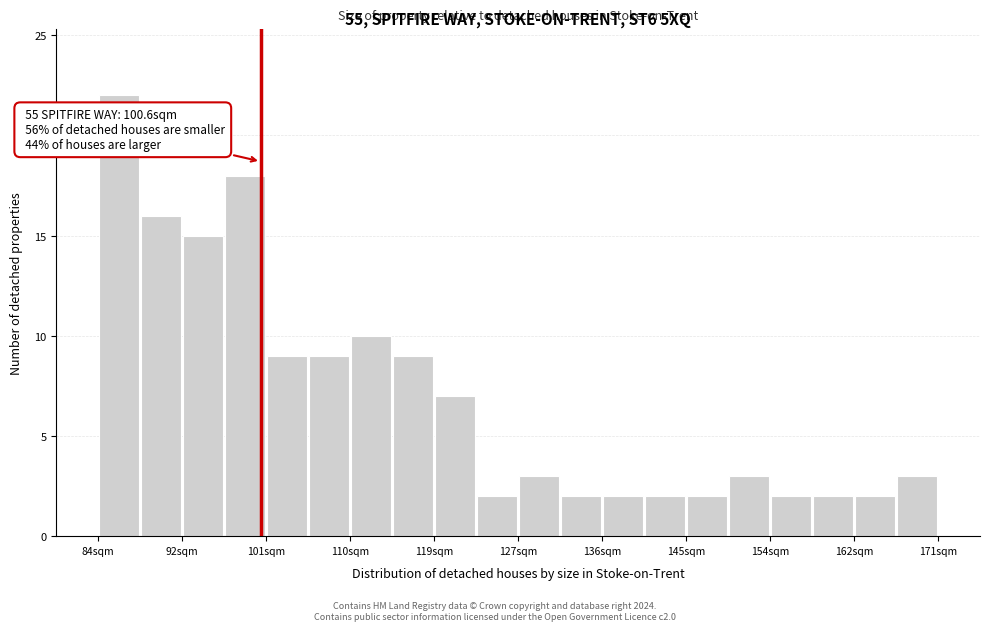

Over which range of the x-axis is the bar tallest?

84 to 88